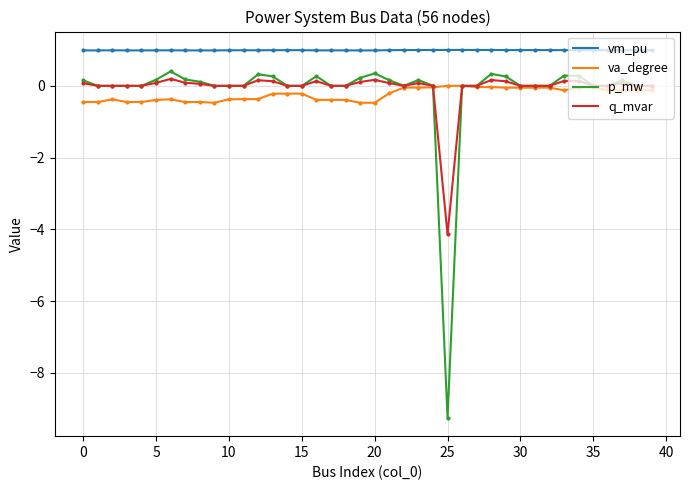

What is the minimum value for vm_pu?

1.0